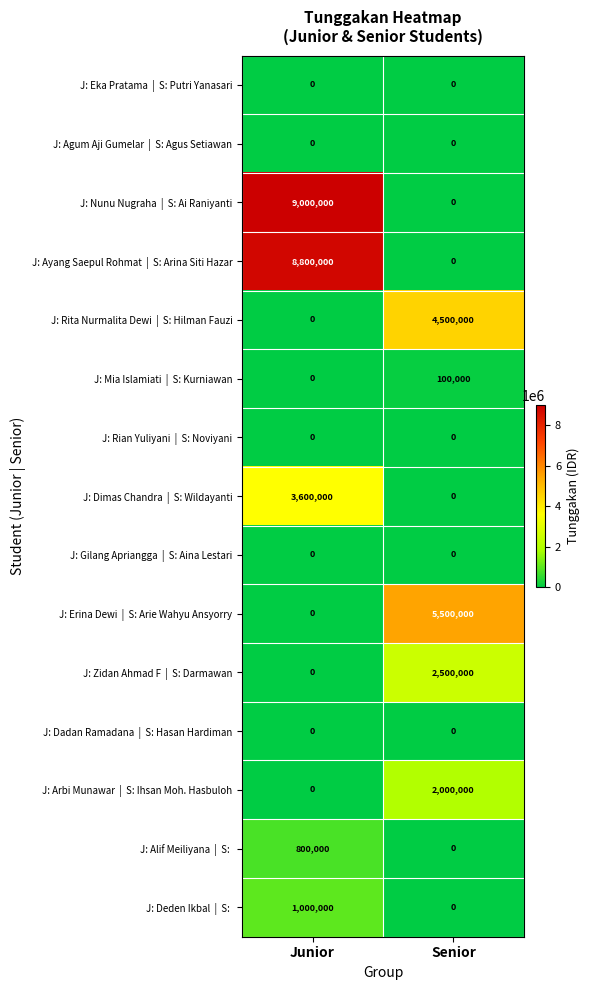

Which label corresponds to the largest value in the chart?

Junior